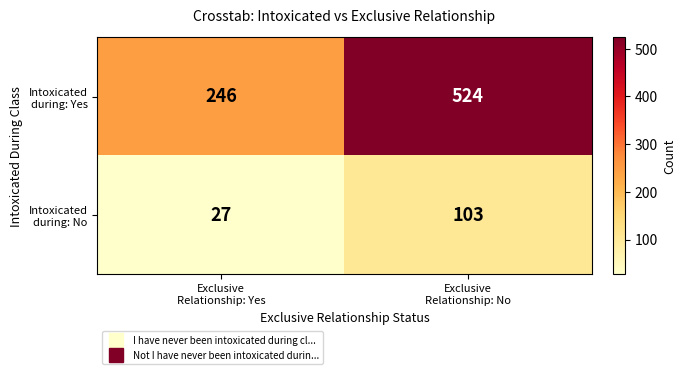

What is the smallest value displayed?

27